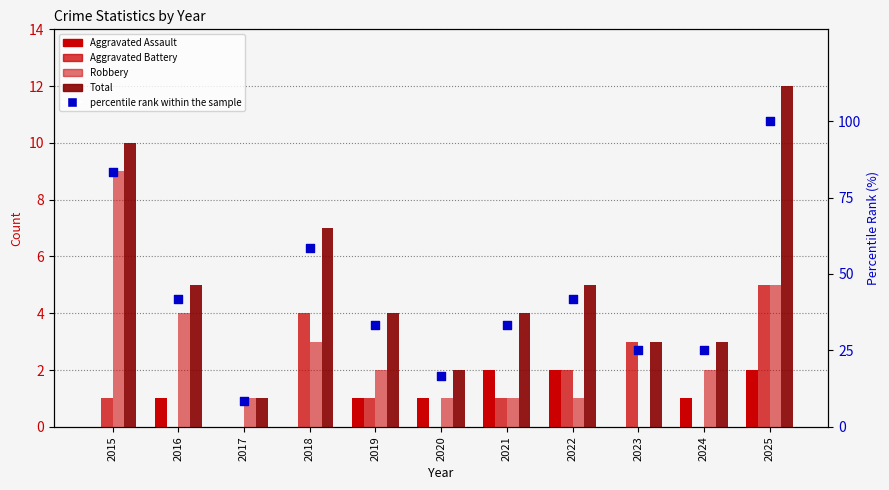

What is the total value across all series at 2015?

103.3